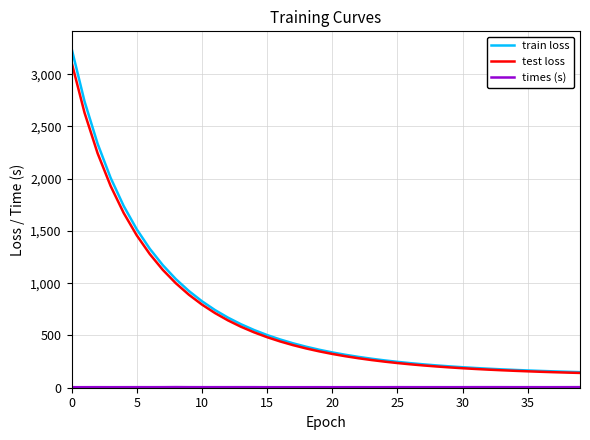

Which series has the largest range (max minus min)?

train loss